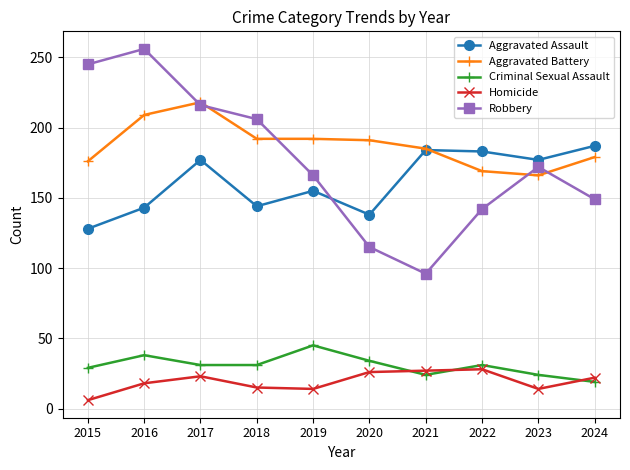

The Aggravated Battery series shows 176 at 2015. True or false?

True